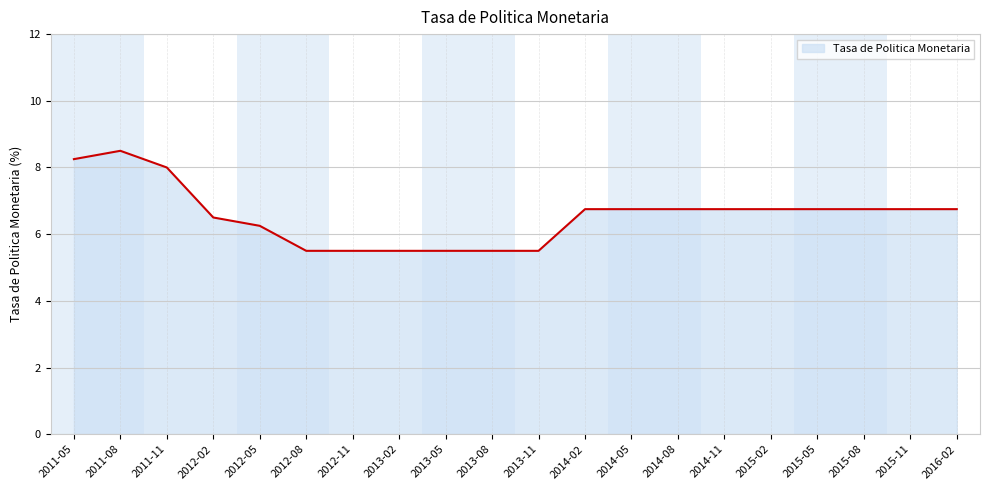

What is the difference between the maximum and minimum values?

3.0